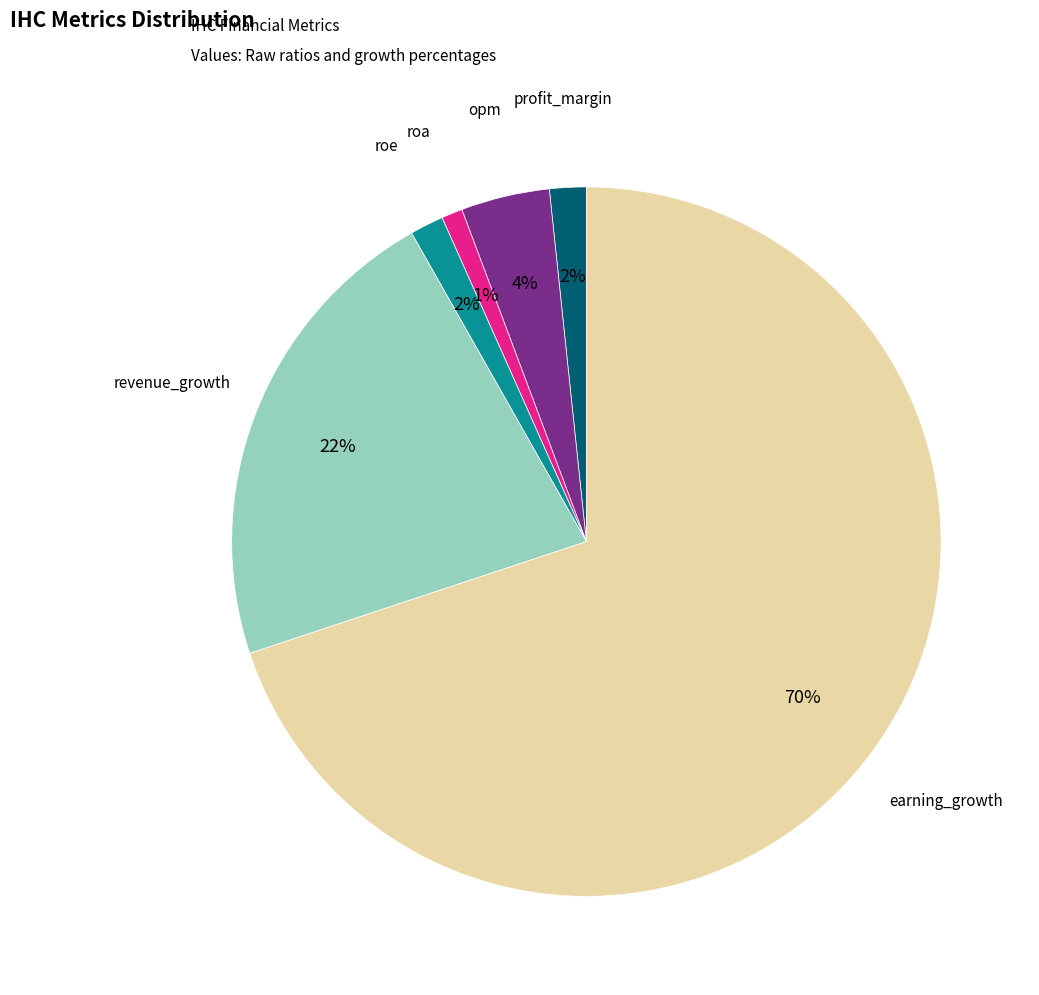

To the nearest percent, what is the average slice percentage?

17%